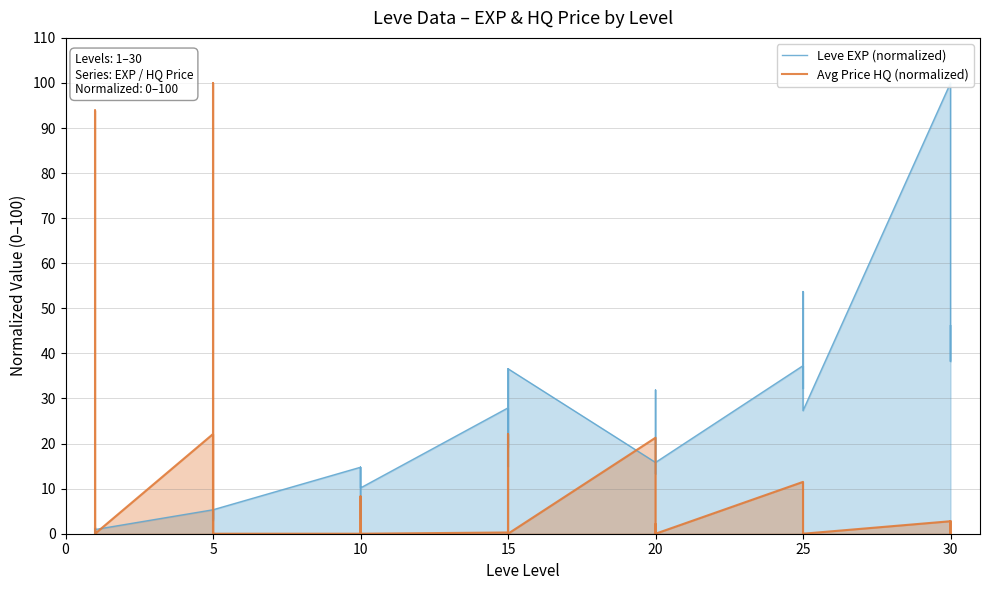

True or false: Leve EXP (normalized) and Avg Price HQ (normalized) cross at least once.

True